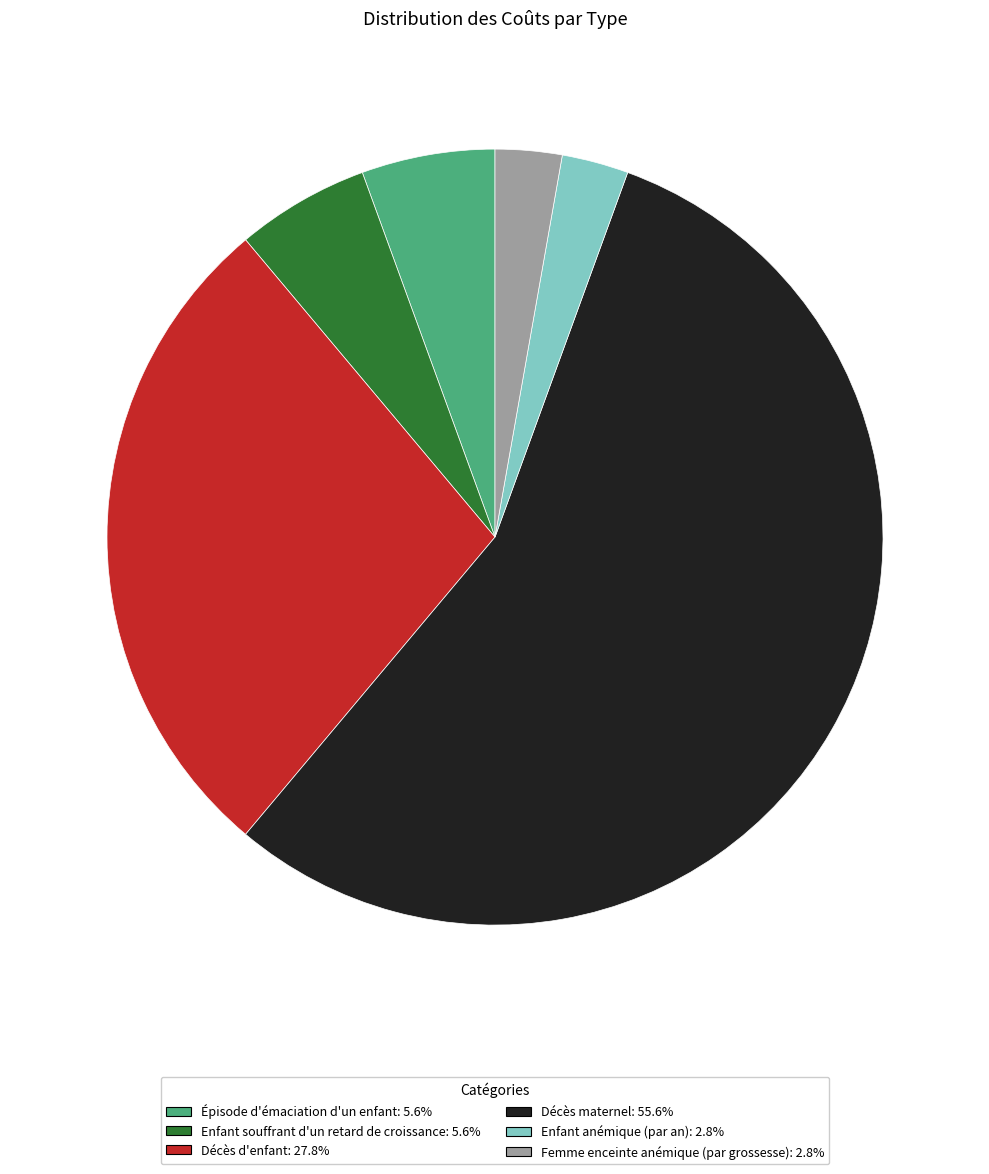

Approximately how many times larger is the value at Femme enceinte anémique (par grossesse): 2.8% compared to Enfant anémique (par an): 2.8%?

1.0